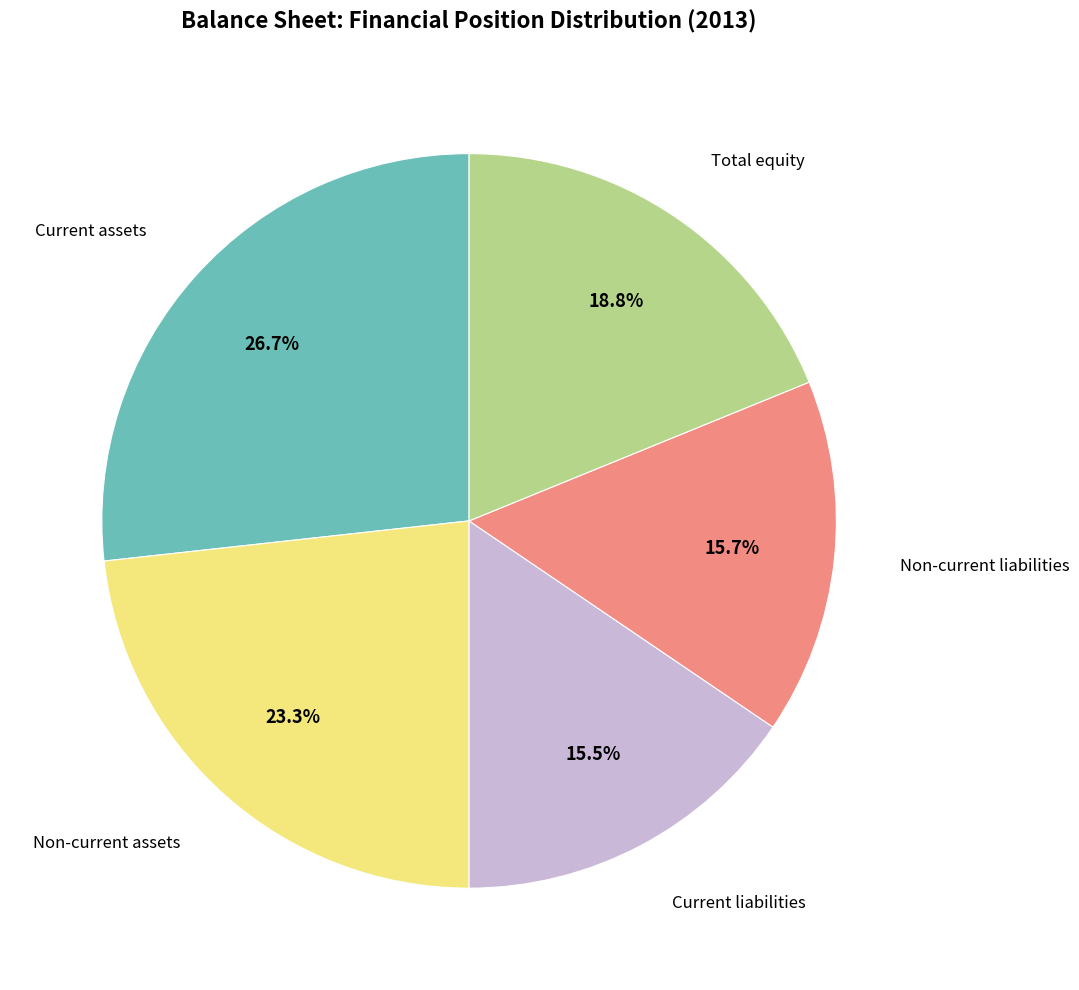

Does any single category account for the majority?

No